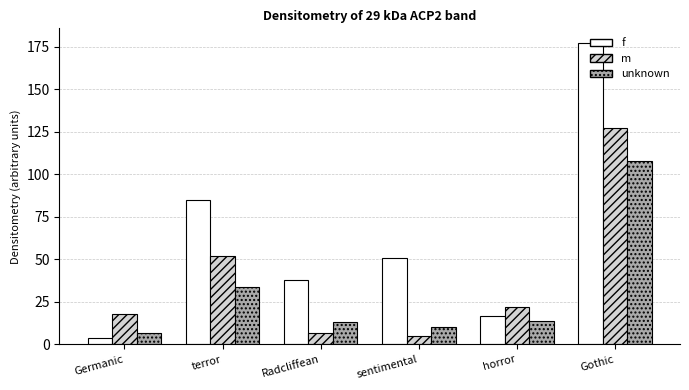

What is the lowest value of the f series?

4